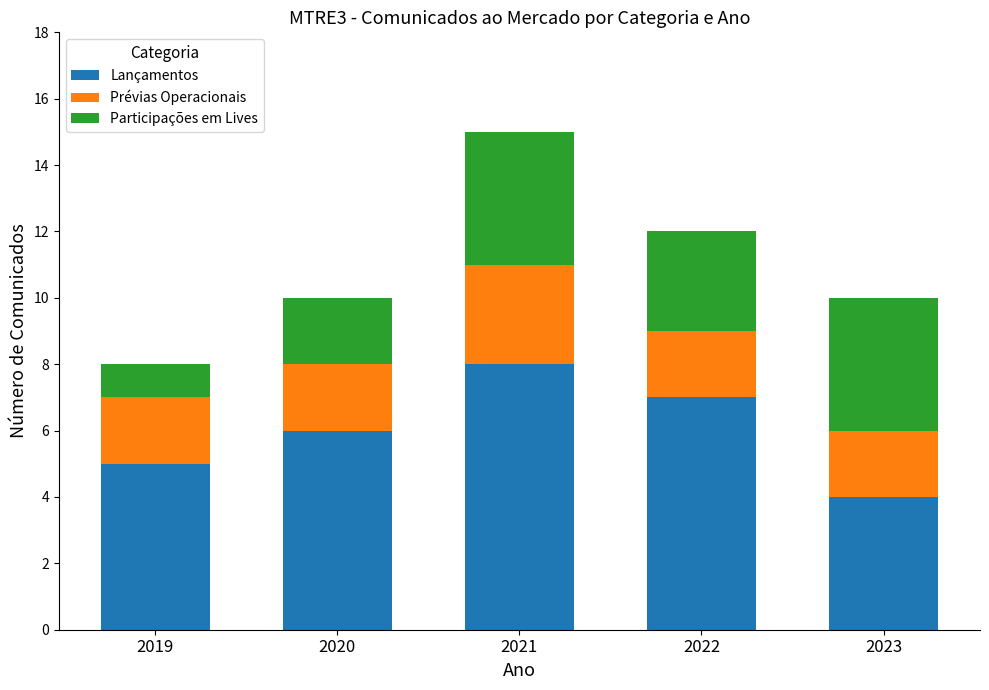

What are all the series names shown in the legend?

Lançamentos, Prévias Operacionais, Participações em Lives